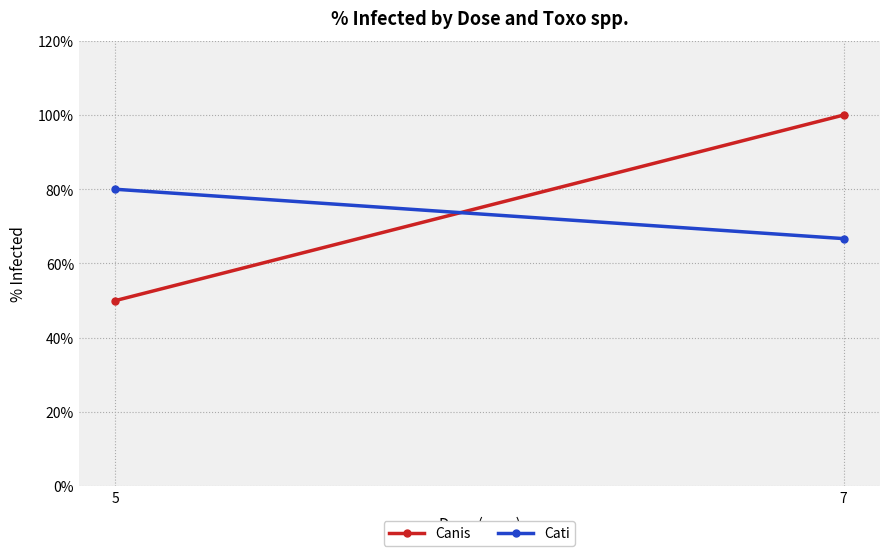

What is the minimum value shown in the chart?

50.0